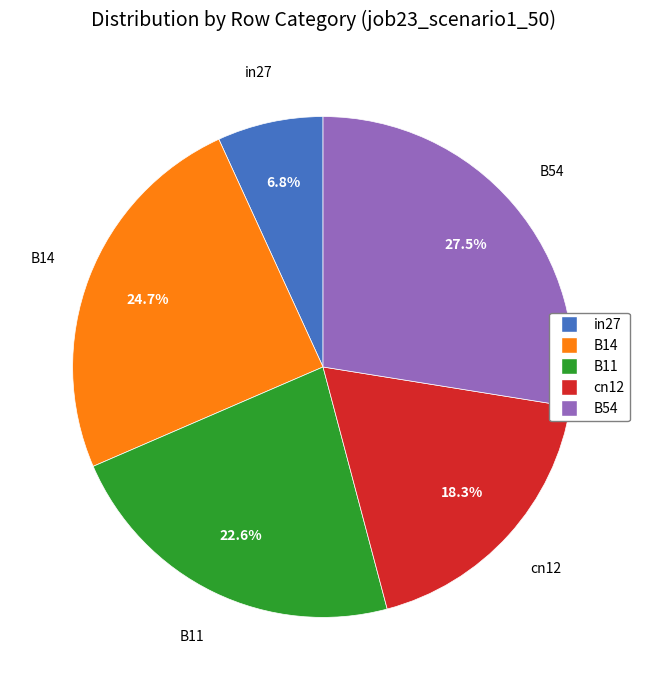

Is there a majority slice in this chart?

No